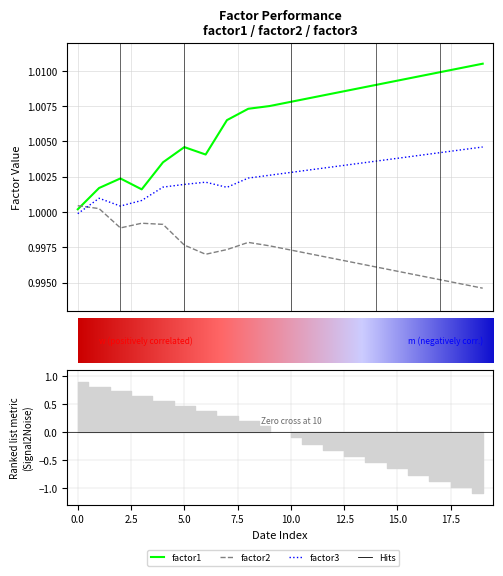

Is this an area chart (filled region under the line)?

No